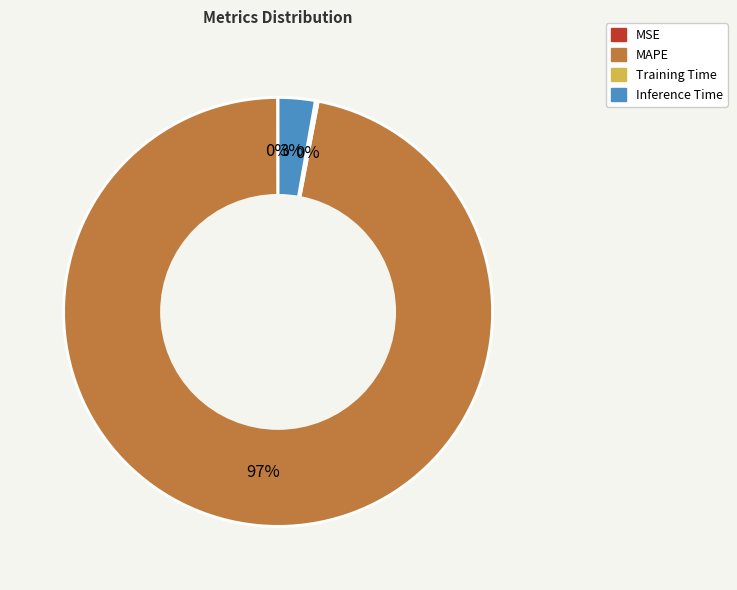

To the nearest percent, what is the difference between the MAPE and Inference Time slice percentages?

94%